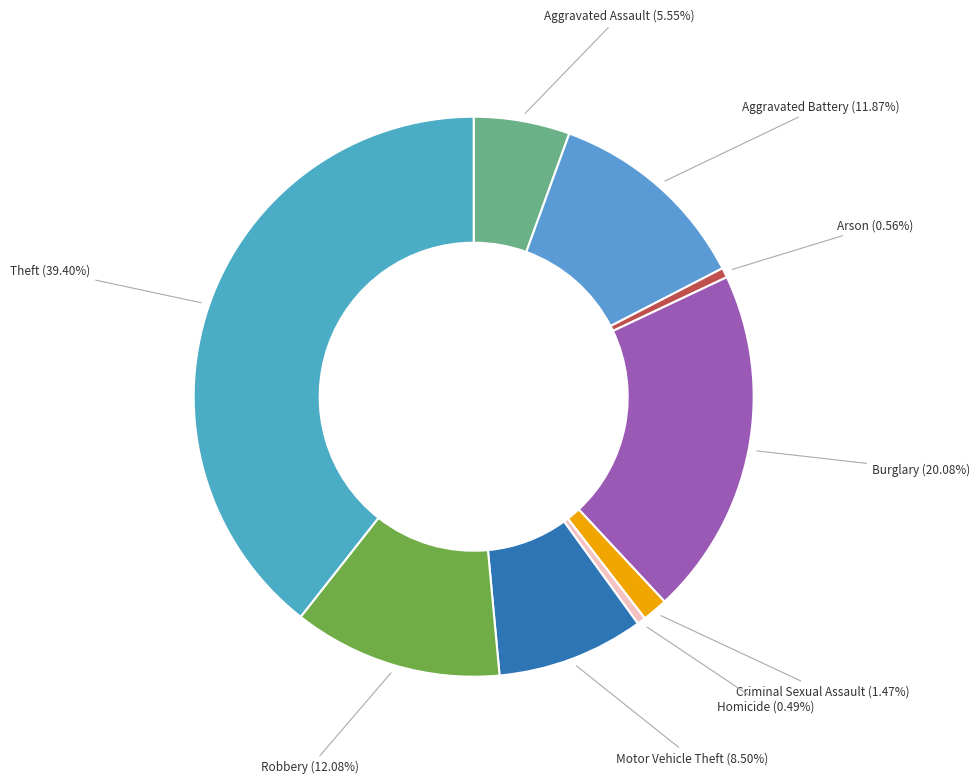

To the nearest percent, what is the difference between the largest and smallest slice percentages?

39%